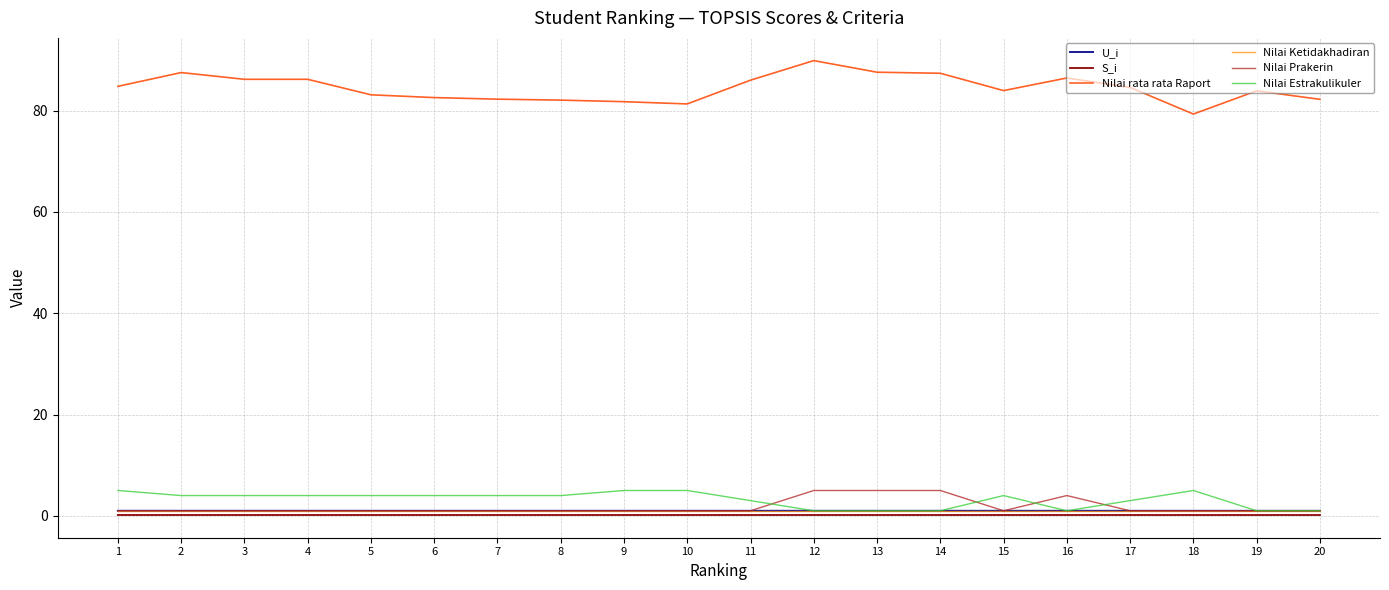

What is the minimum value shown in the chart?

0.2